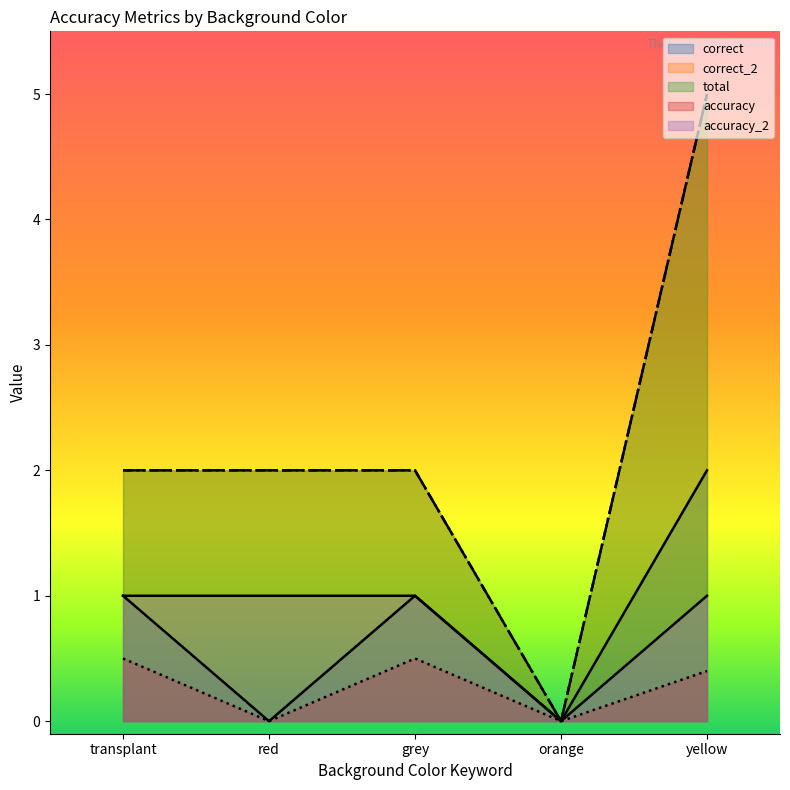

What is the label of the 3rd point from the right?

grey